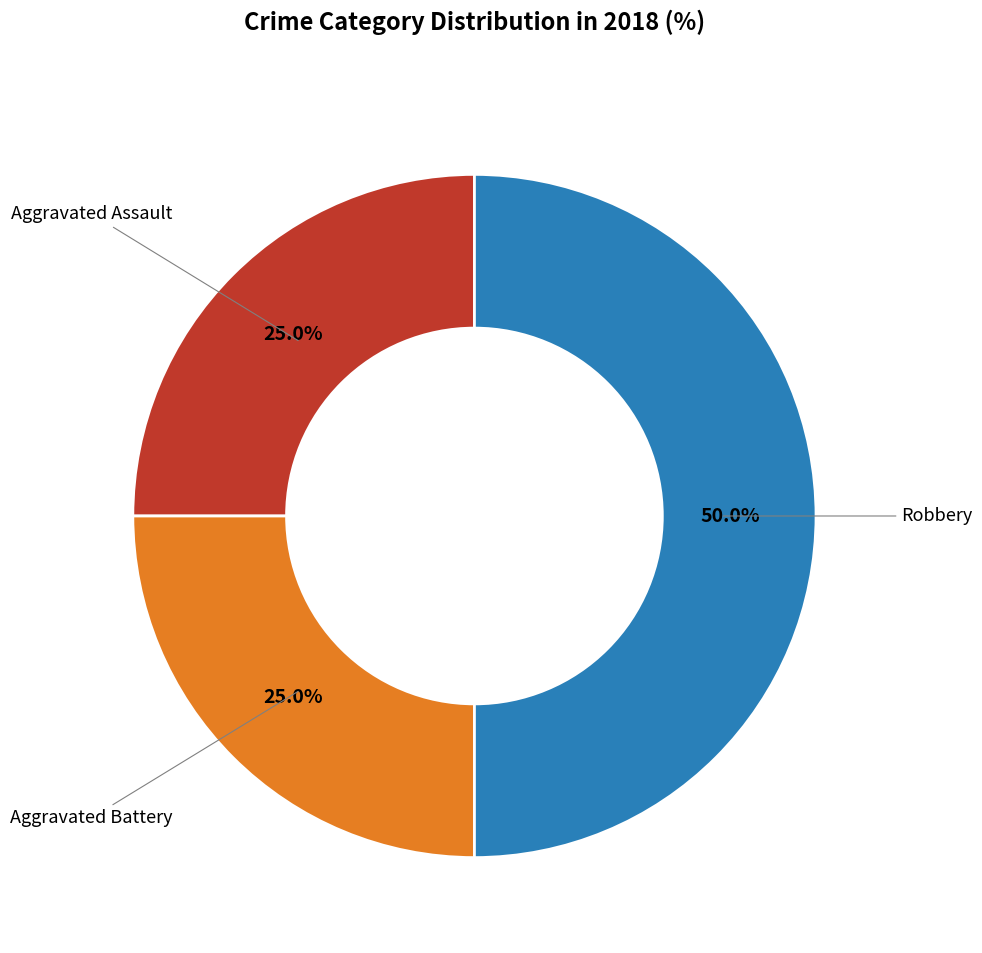

To the nearest percent, what is the difference between the largest and smallest slice percentages?

25%